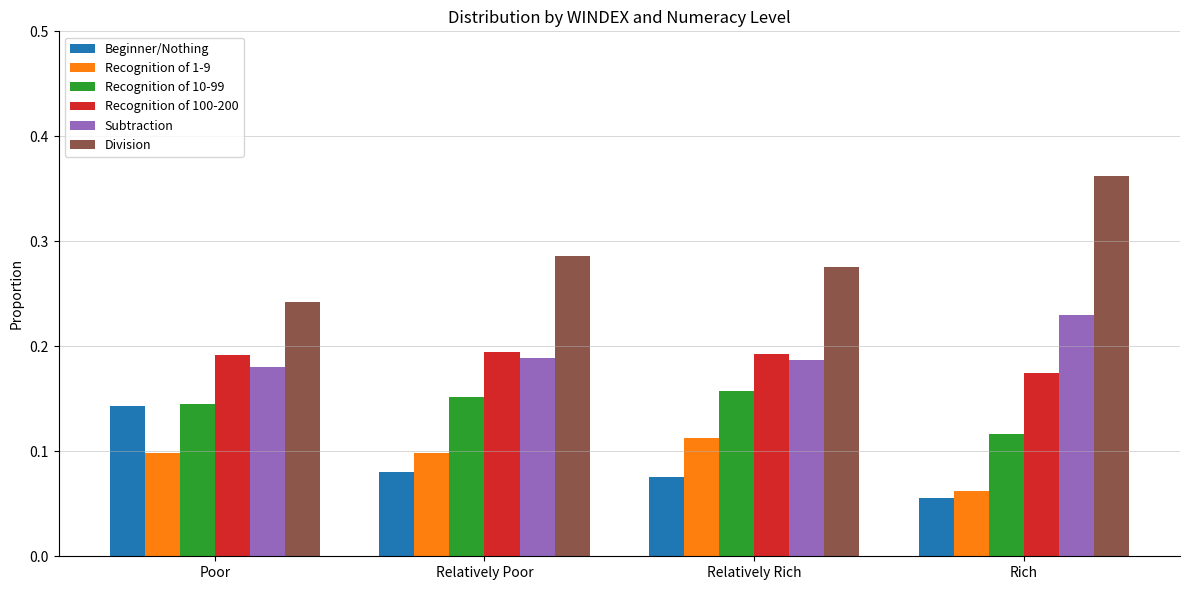

The Division series shows 0.4 at Relatively Poor. True or false?

False